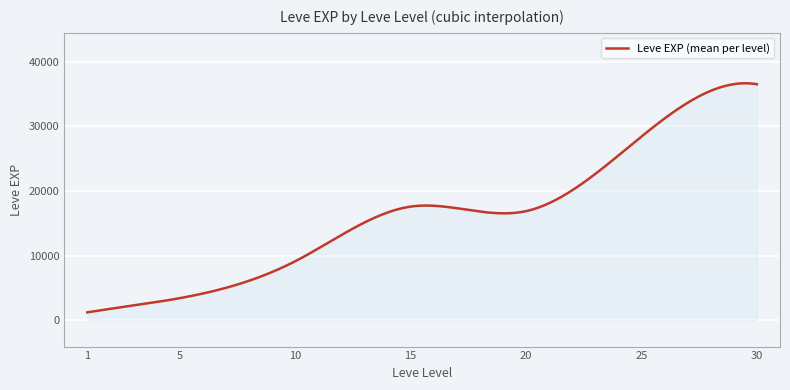

What is the maximum value shown in the chart?

36639.5